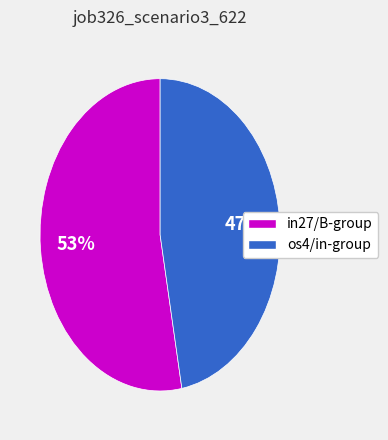

To the nearest percent, what is the average slice percentage?

50%